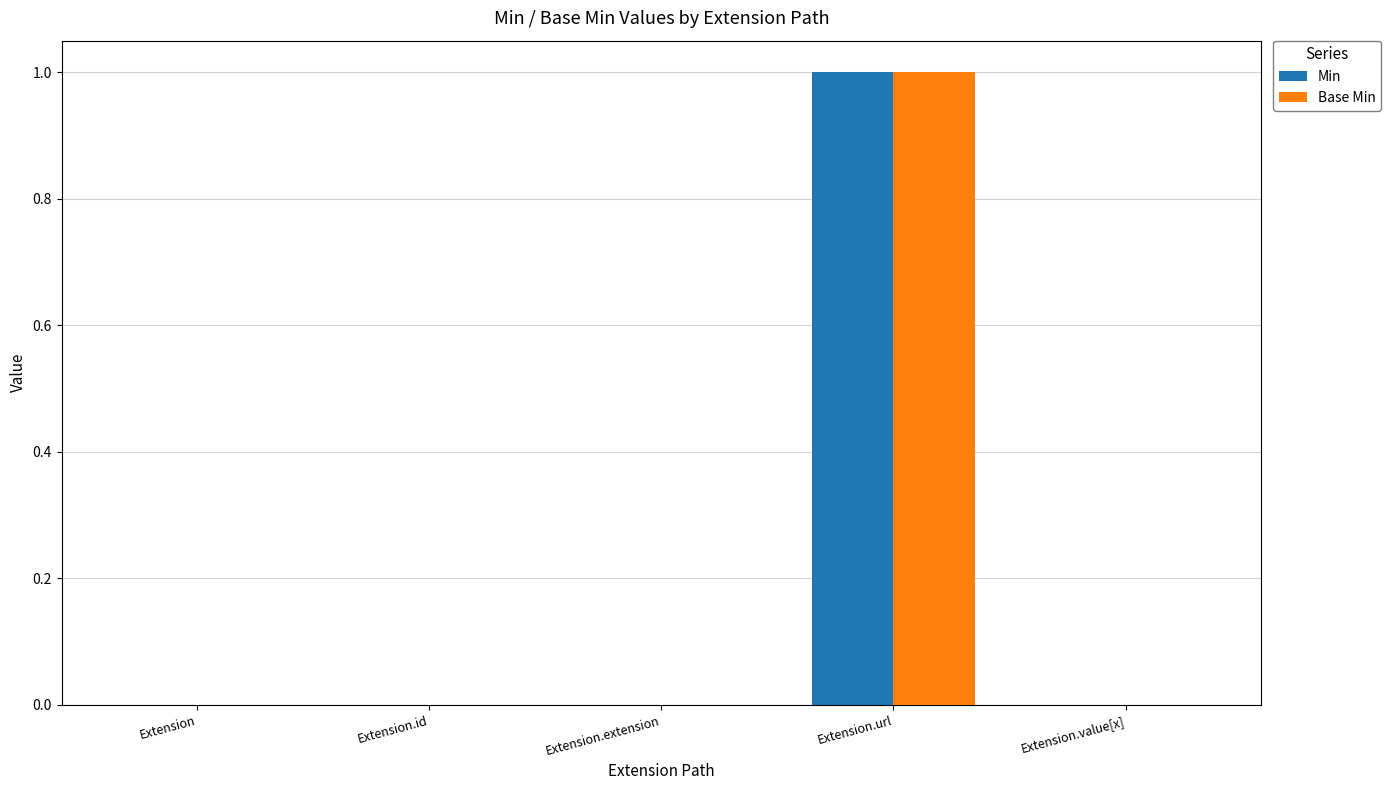

Is it true that Min equals 0 at Extension.extension?

True